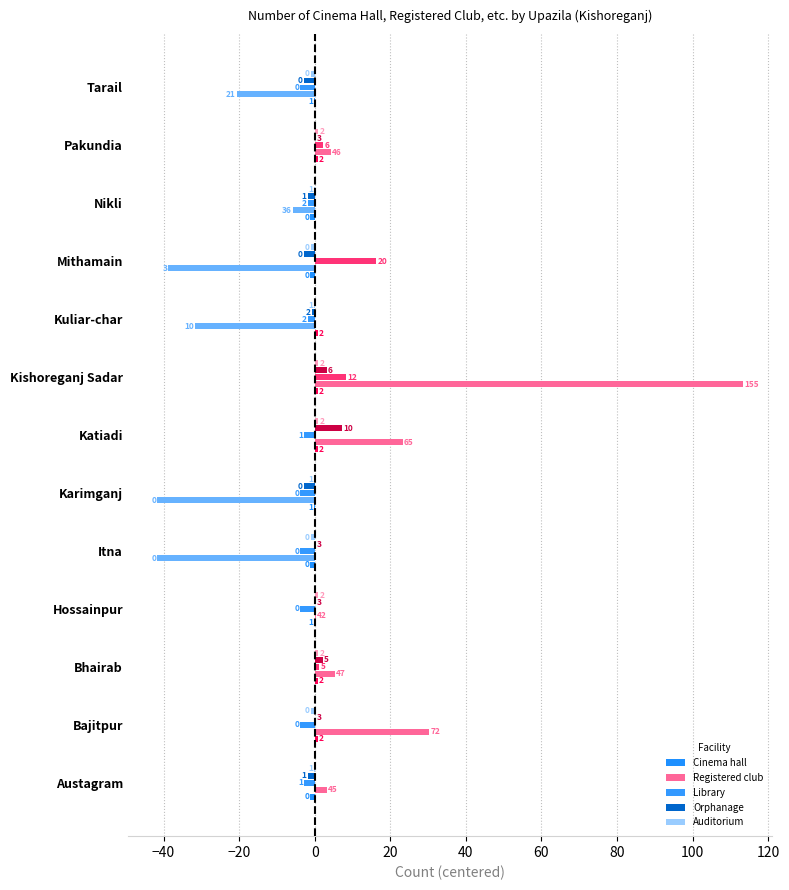

Are the bars horizontal?

Yes